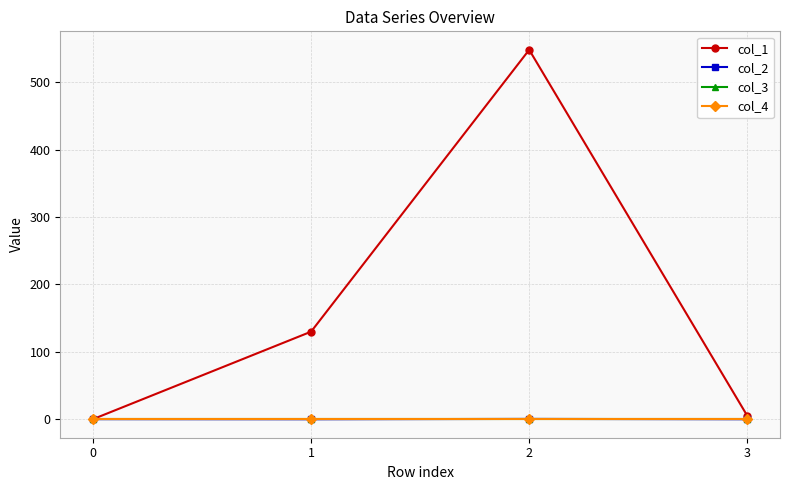

At 2, list the series in order from smallest to largest.

col_3, col_4, col_2, col_1